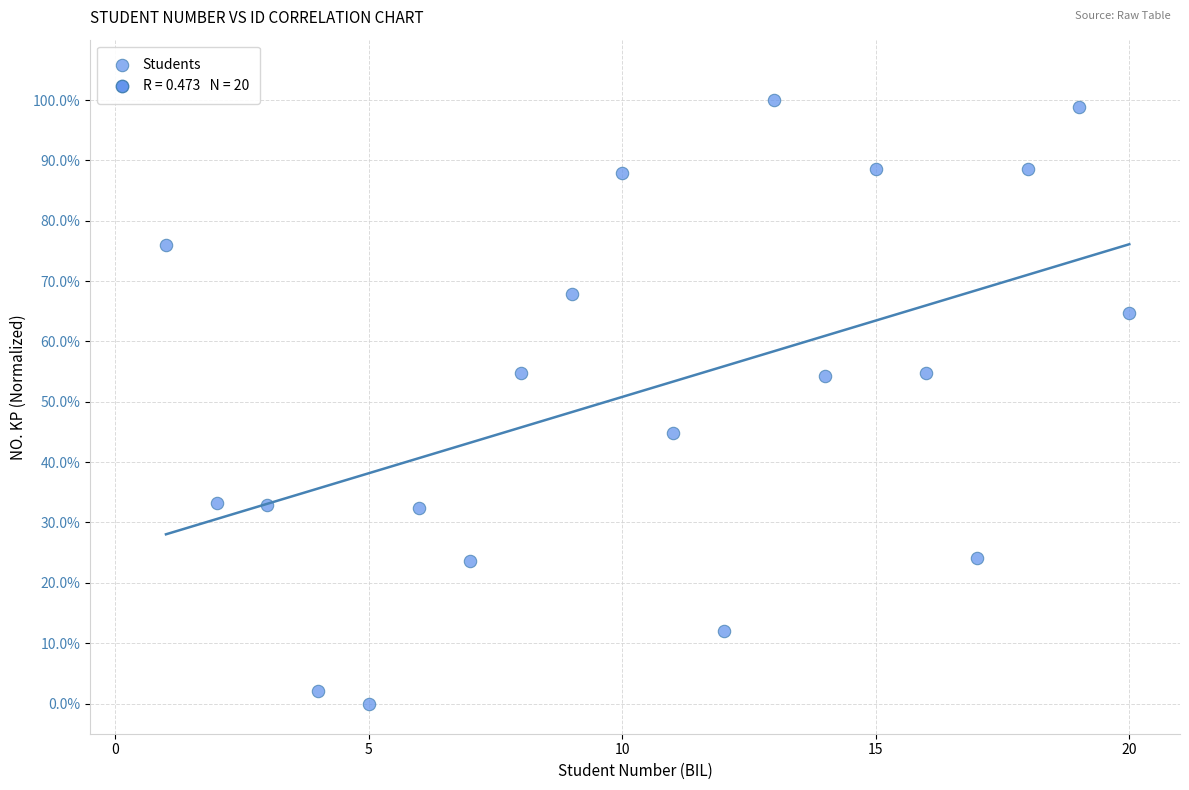

What is the range of X values (max minus min)?

19.0